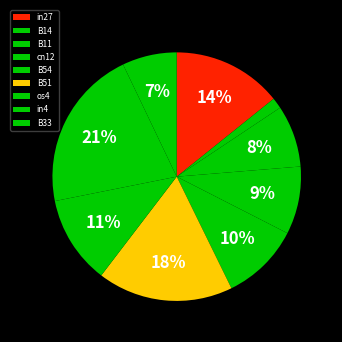

True or false: B51 accounts for 12% of the total.

False